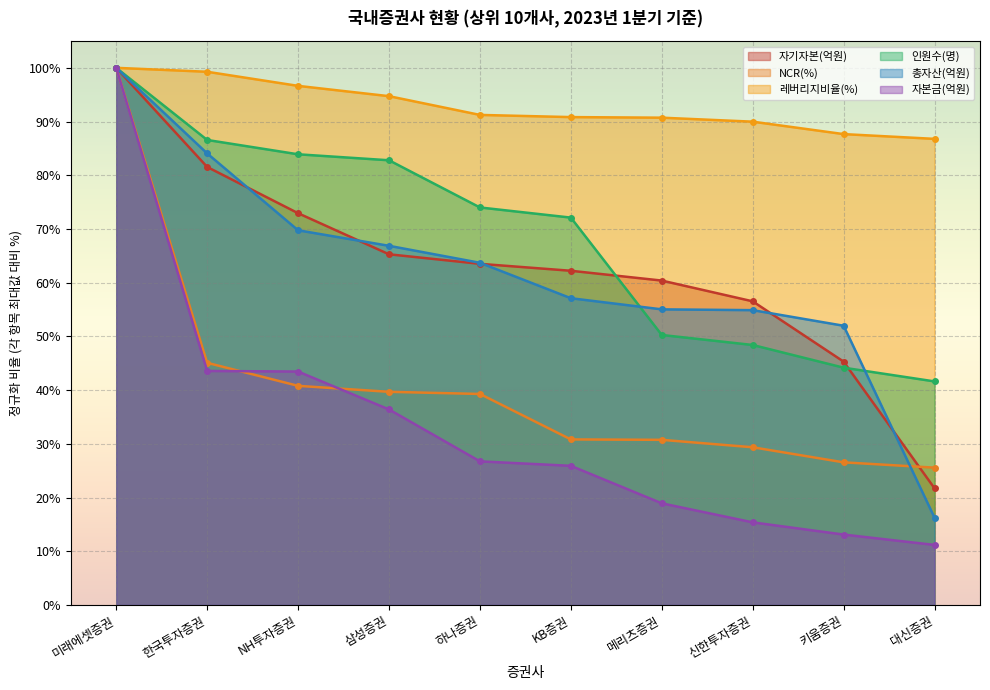

What is the minimum value shown in the chart?

11.2